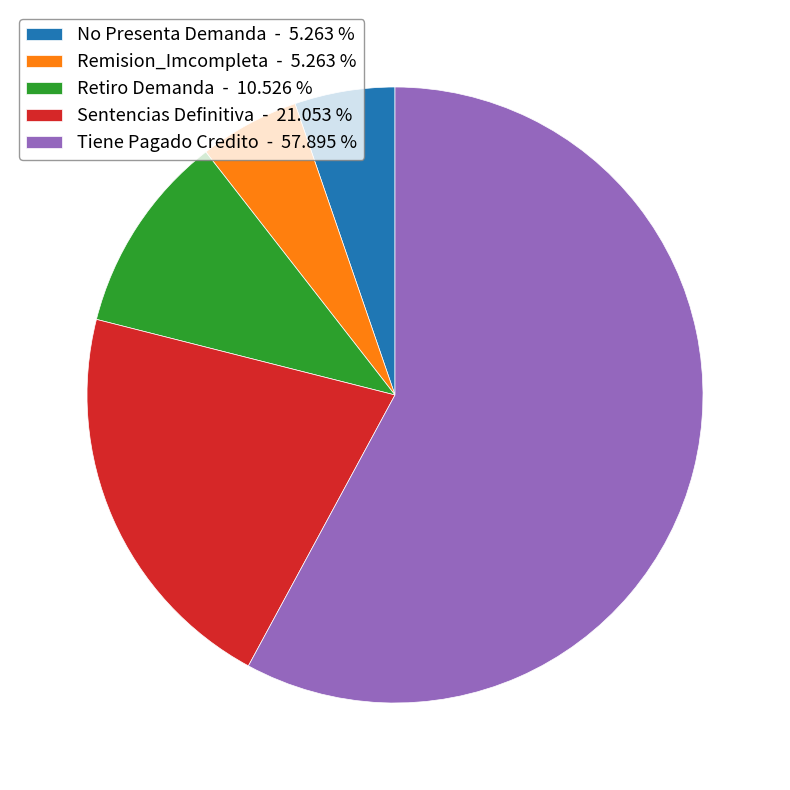

Is there any slice that represents more than half of the pie?

Yes